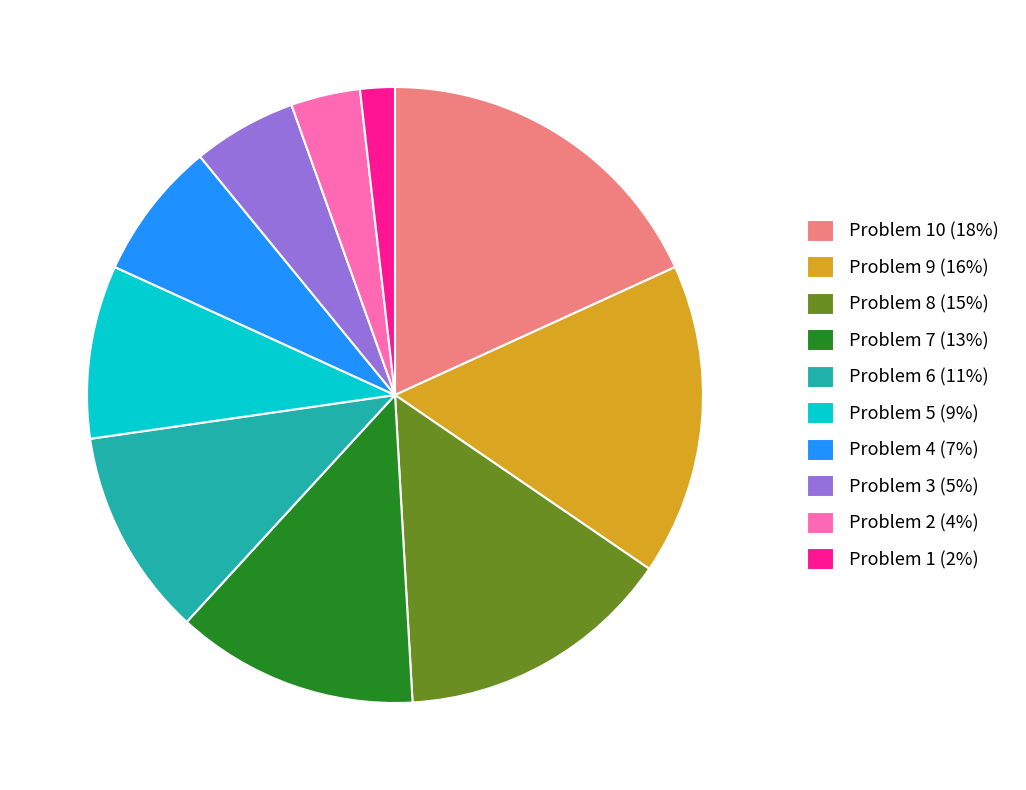

What is the ratio of the value at Problem 6 (11%) to the value at Problem 9 (16%)?

0.7